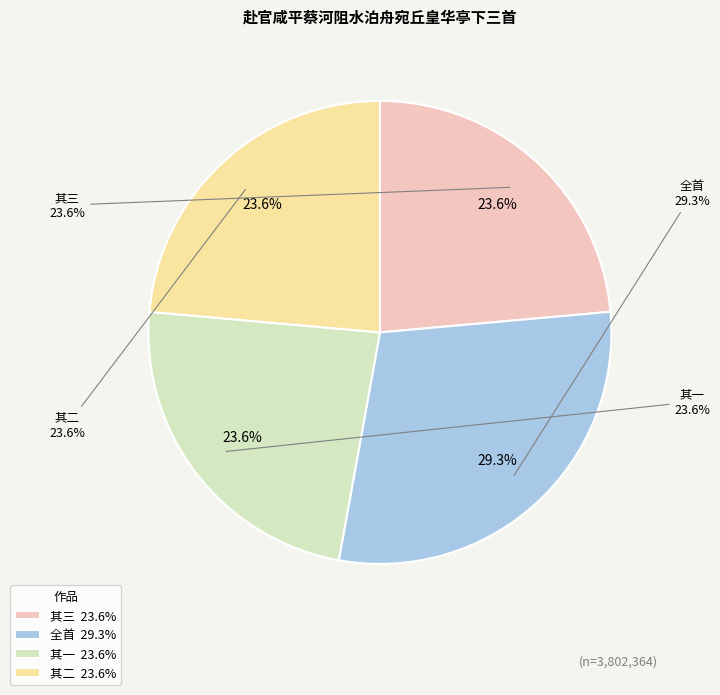

To the nearest percent, what portion does 赴官咸平蔡河阻水泊舟宛丘皇华亭下三首 其二 represent?

24%